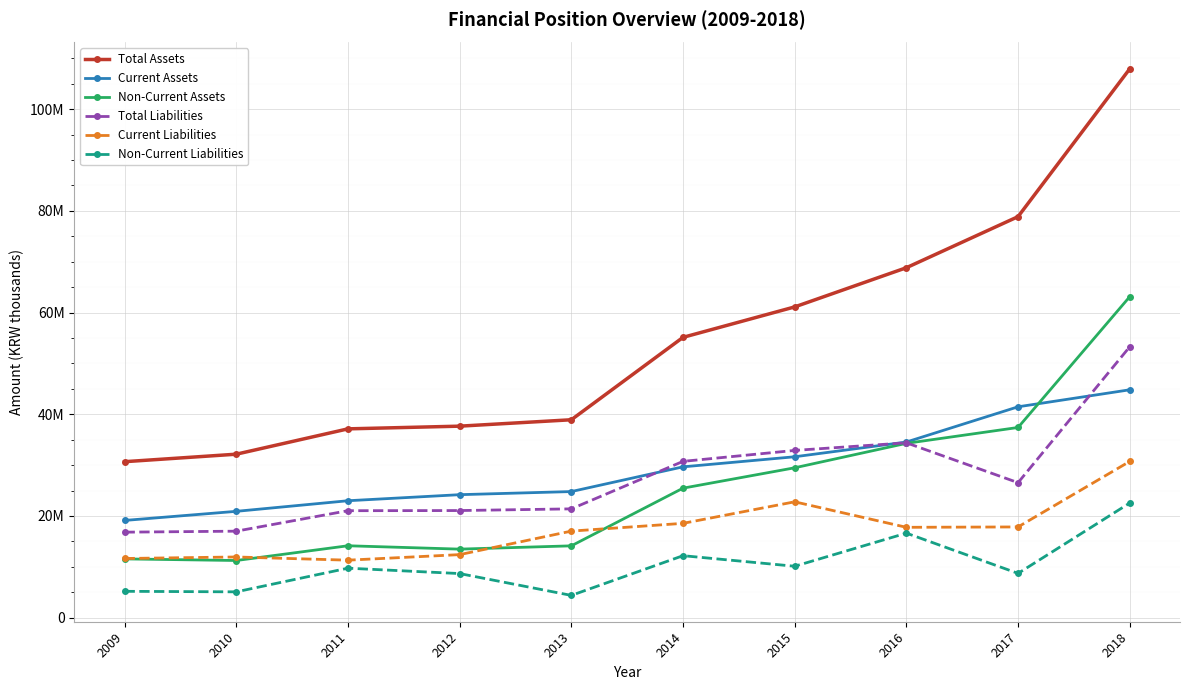

True or false: Current Assets has more than 0 interior local peaks.

False